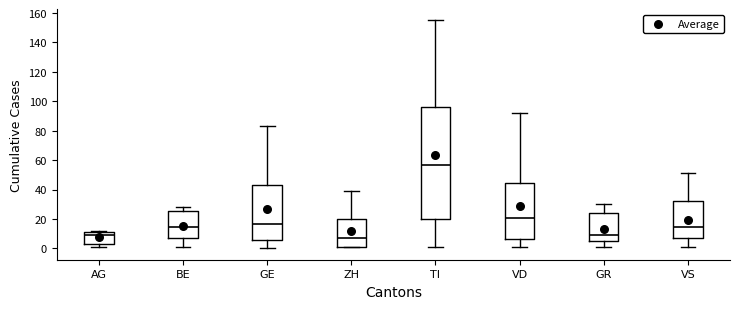

Which box's median line is the lowest?

ZH